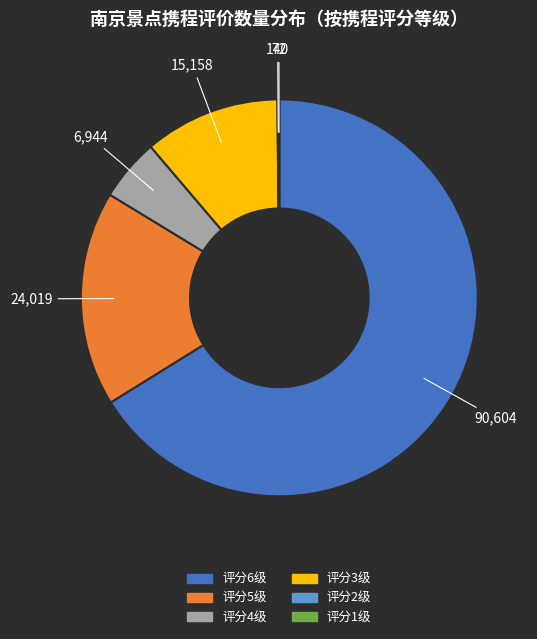

Is there a majority slice in this chart?

Yes